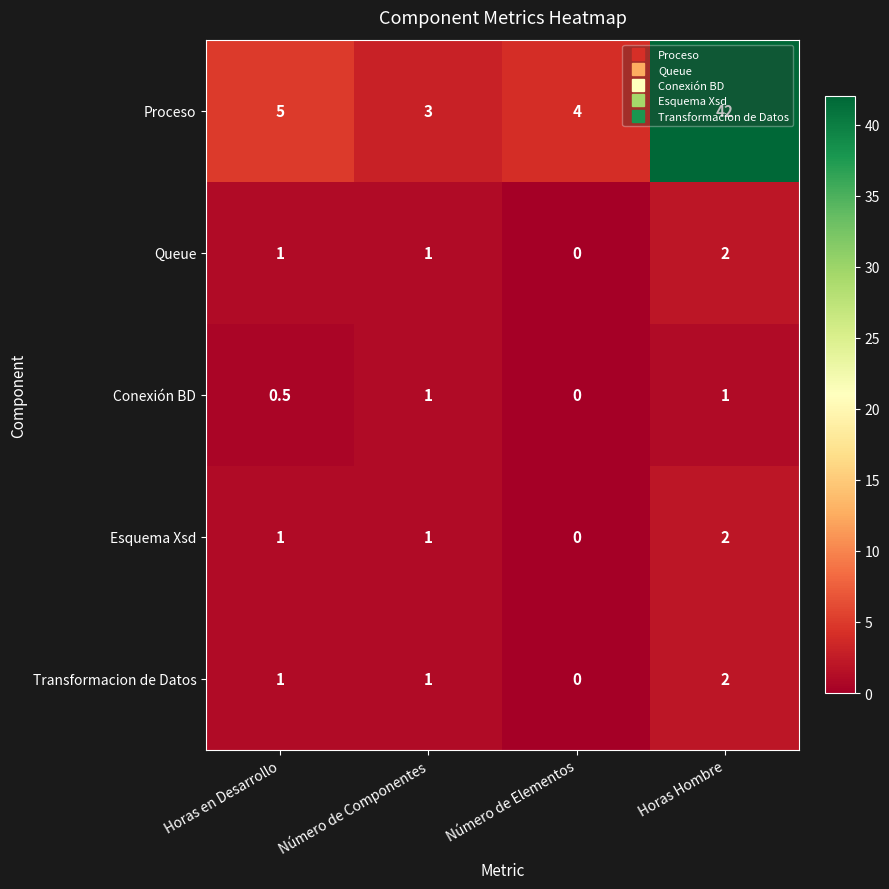

At which category is the sum across all series the highest?

Horas Hombre